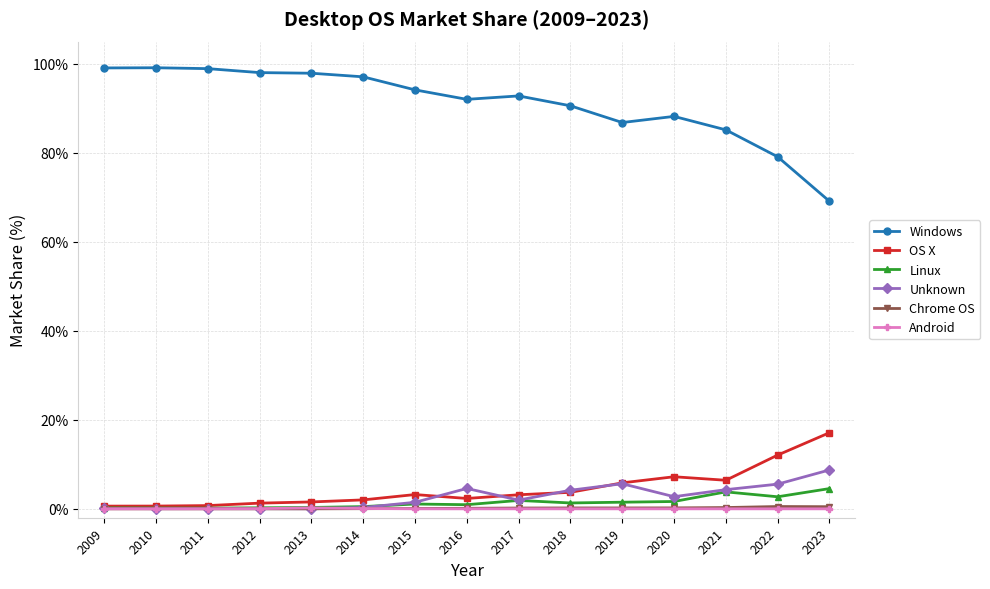

Which series has the largest range (max minus min)?

Windows